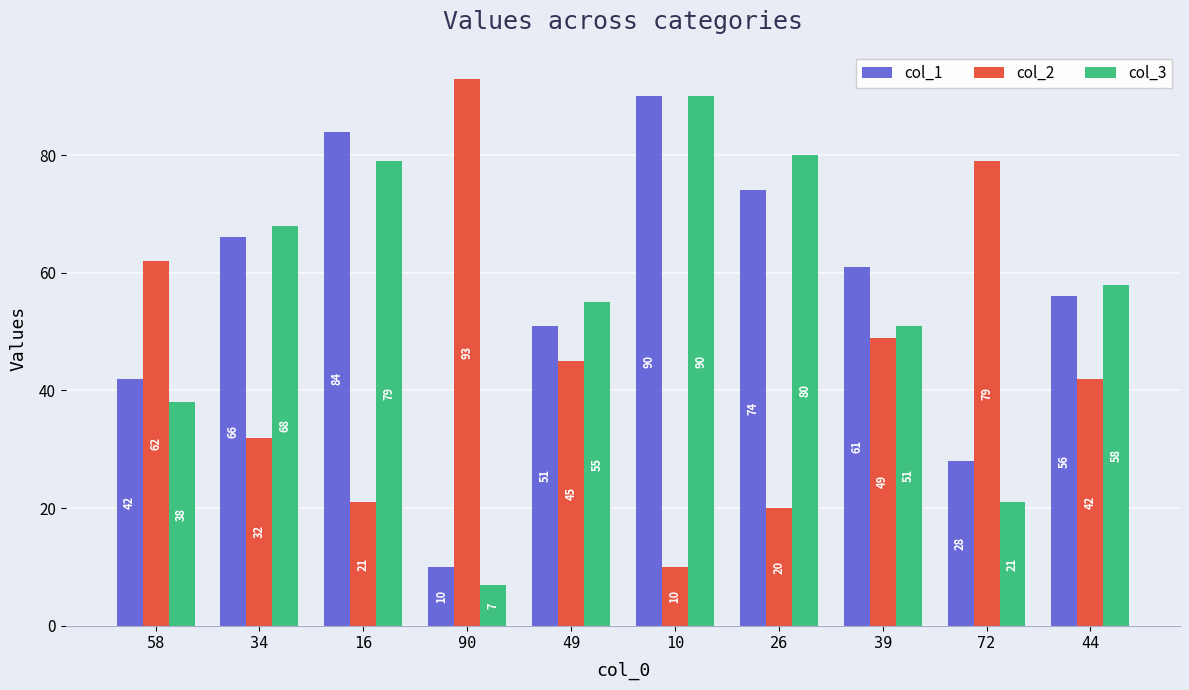

Reading left to right, list all the values displayed in this chart.

col_1: 58=42	34=66	16=84	90=10	49=51	10=90	26=74	39=61	72=28	44=56
col_2: 58=62	34=32	16=21	90=93	49=45	10=10	26=20	39=49	72=79	44=42
col_3: 58=38	34=68	16=79	90=7	49=55	10=90	26=80	39=51	72=21	44=58